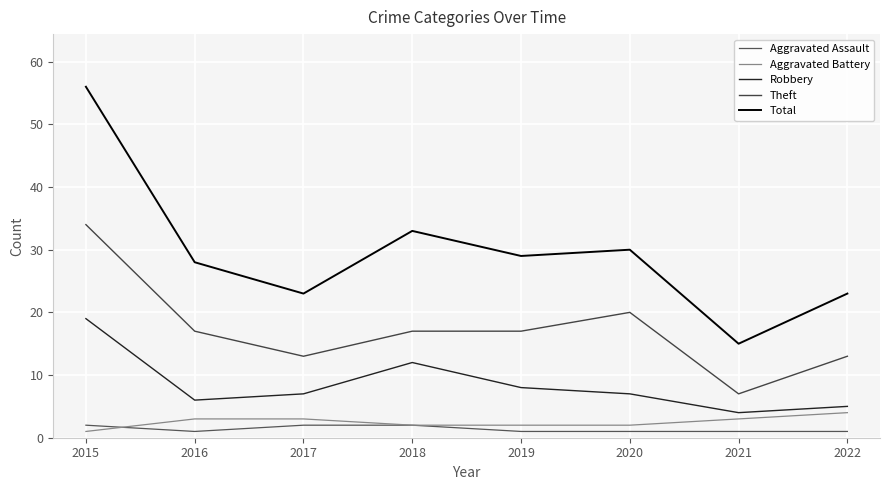

At which category is the sum across all series the highest?

2015